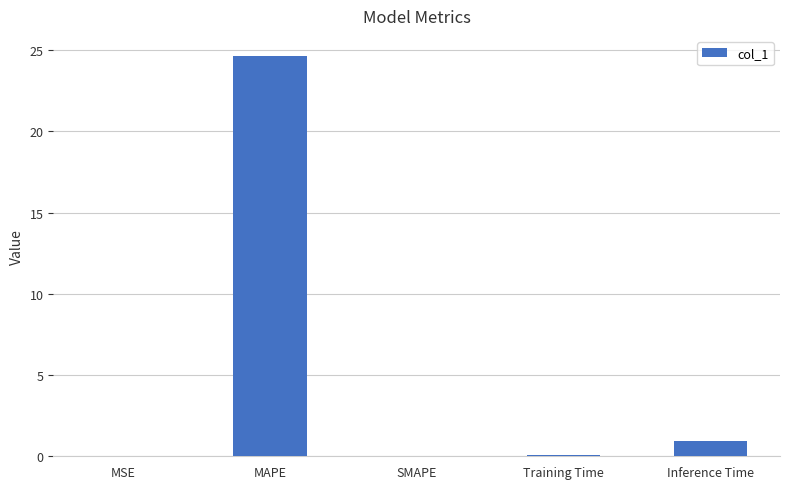

What is the change in value from SMAPE to Inference Time?

+0.9